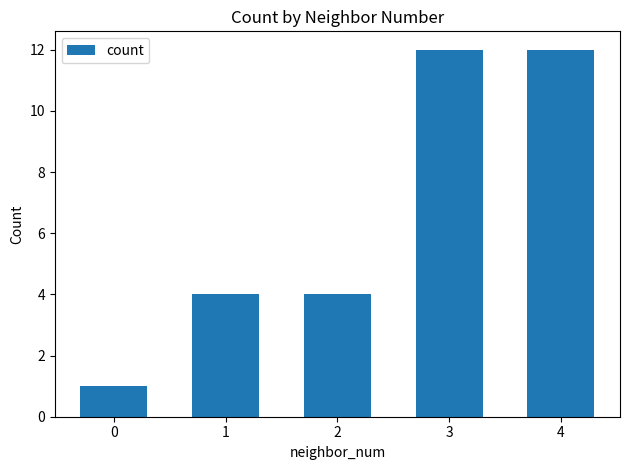

What is the greatest value displayed?

12